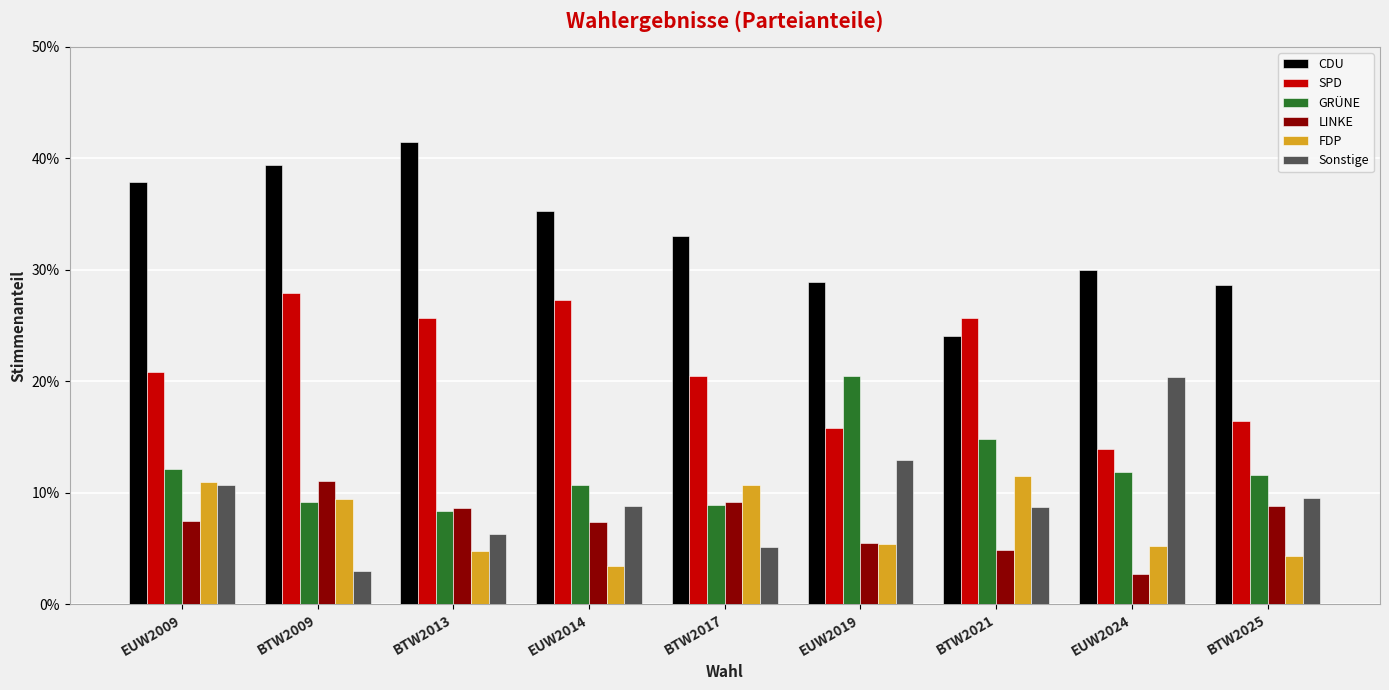

What are all the series names shown in the legend?

CDU, SPD, GRÜNE, LINKE, FDP, Sonstige